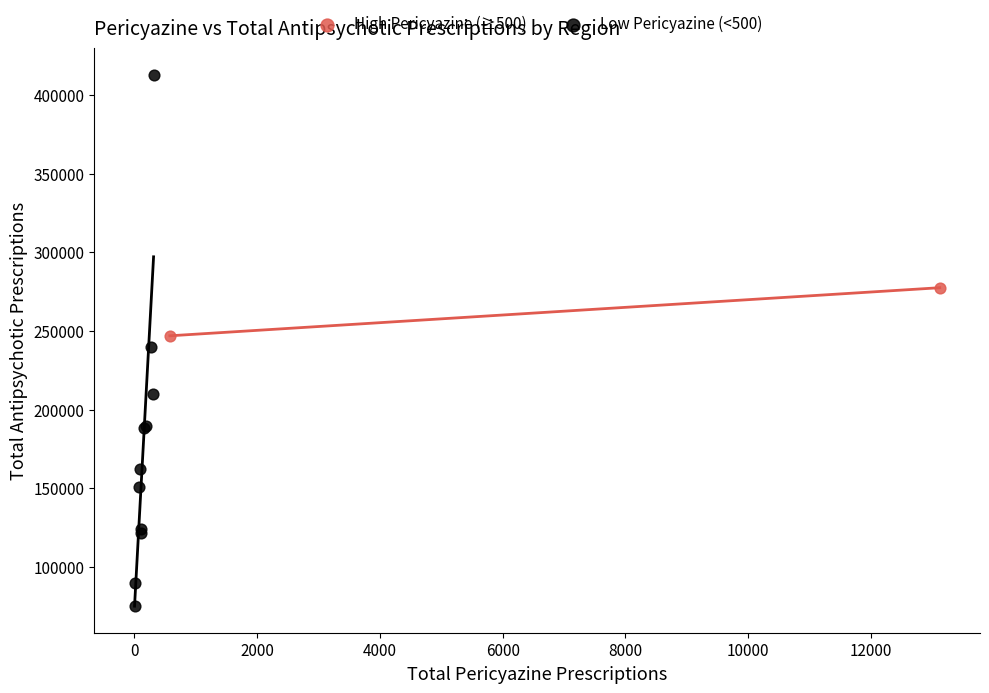

Which series reaches the maximum Y coordinate?

Low Pericyazine (<500)